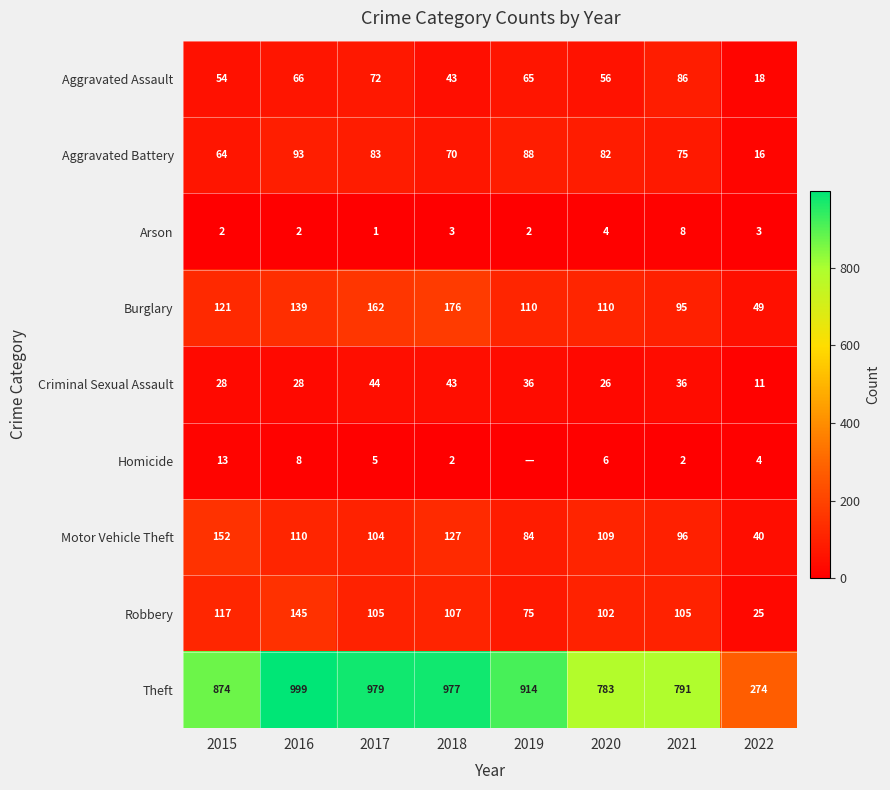

What is the difference between the Burglary values at 2017 and 2018?

14